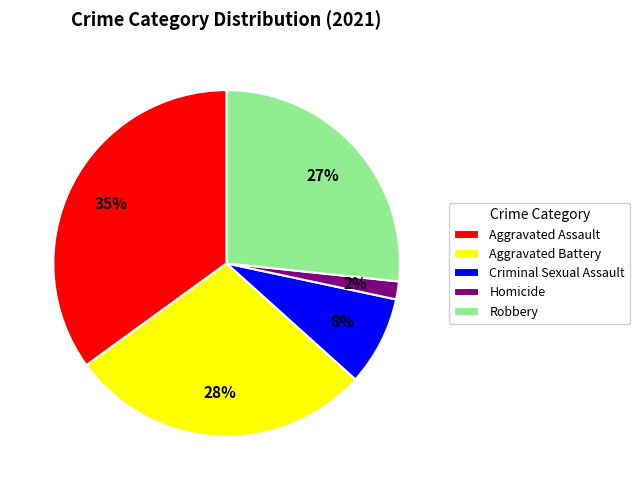

How many segments does this pie chart have?

5